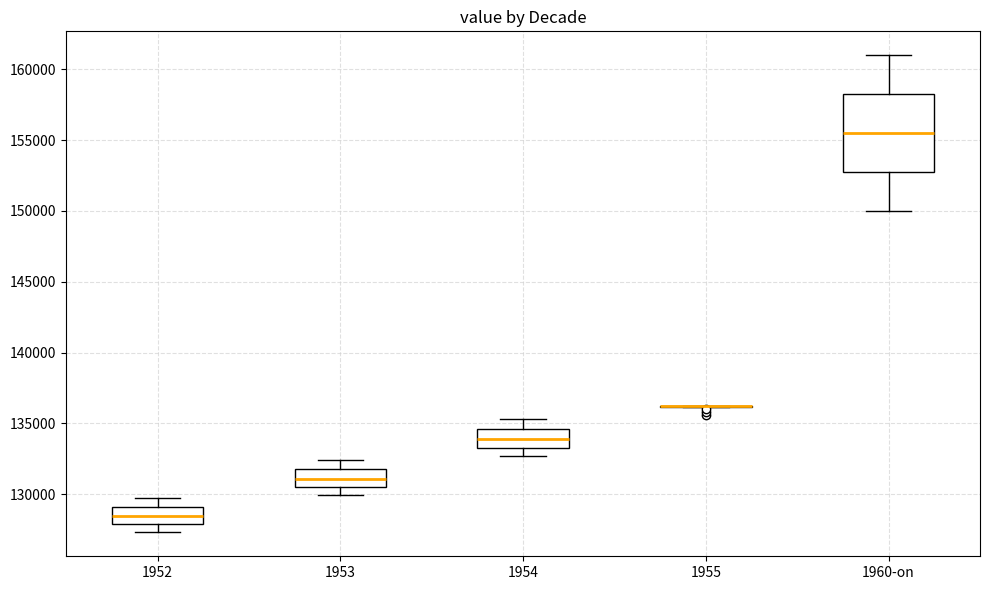

Reading left to right, read every box against the y-axis: the position of its median line, the range the box covers, and the ends of its whiskers. The values are not printed on the chart, so give them approximately, as read against the axis.

1952: median 128500, box 128000 to 129000, whiskers 127500 to 129500
1953: median 131000, box 130500 to 132000, whiskers 130000 to 132500
1954: median 134000, box 133500 to 134500, whiskers 132500 to 135500
1955: box collapsed to a line at 136000, whiskers 136000 to 136000
1960-on: median 155500, box 153000 to 158500, whiskers 150000 to 161000